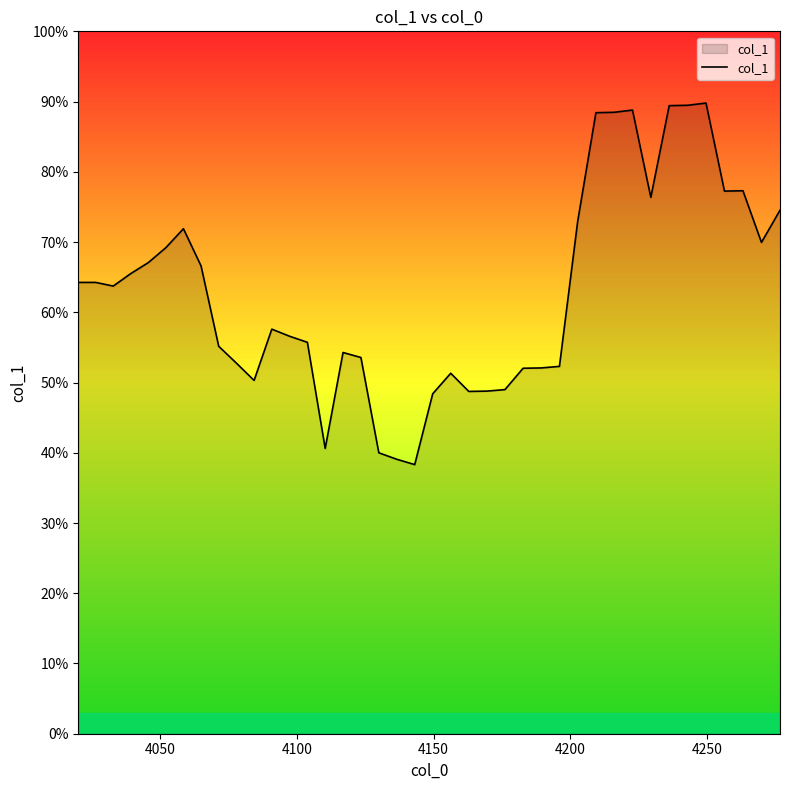

What is the minimum value shown in the chart?

0.4